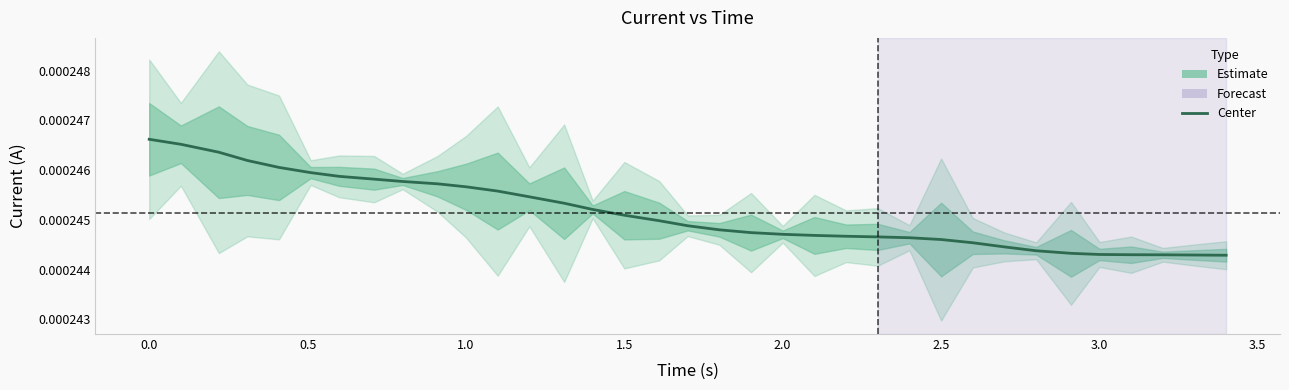

How many lines are shown in the chart?

1